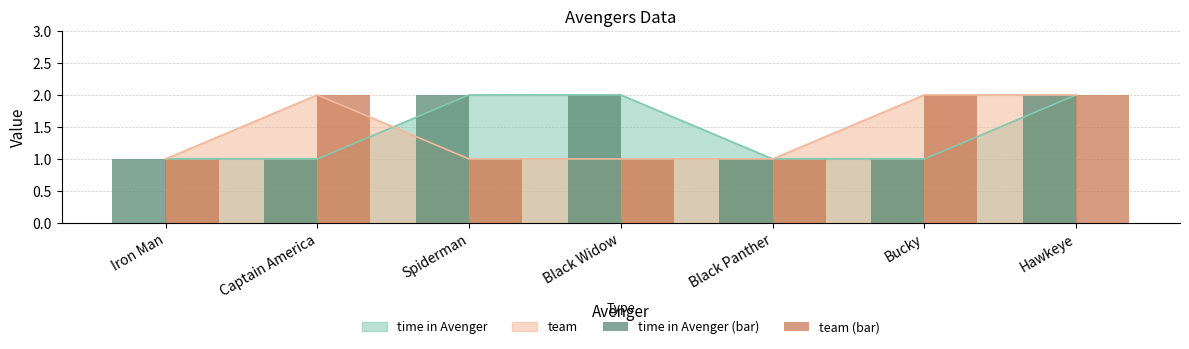

Which series has the largest total across all categories?

time in Avenger (bar)